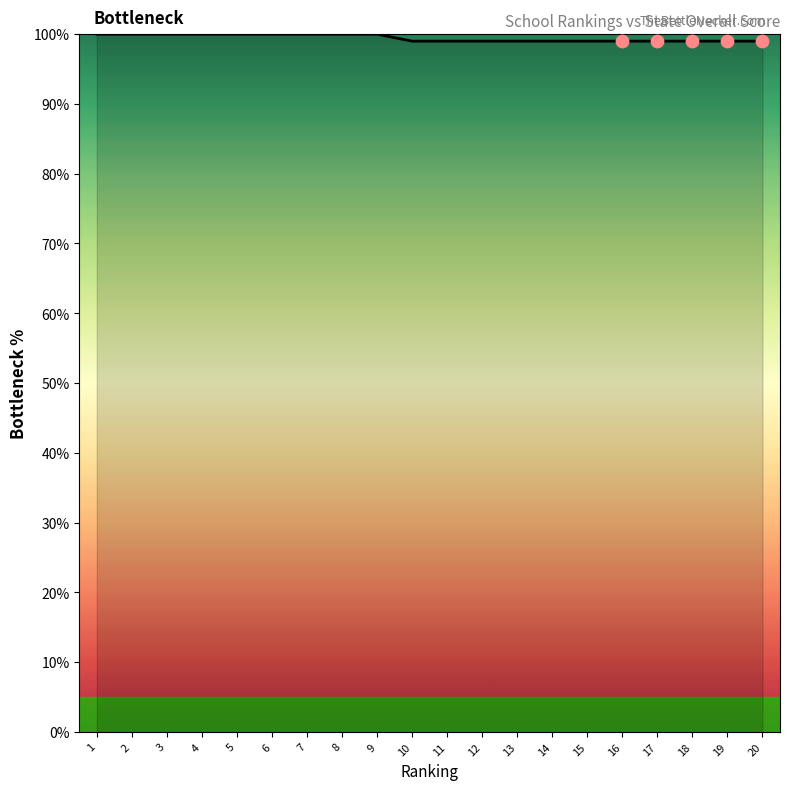

Between 16 and 4, which is larger?

4